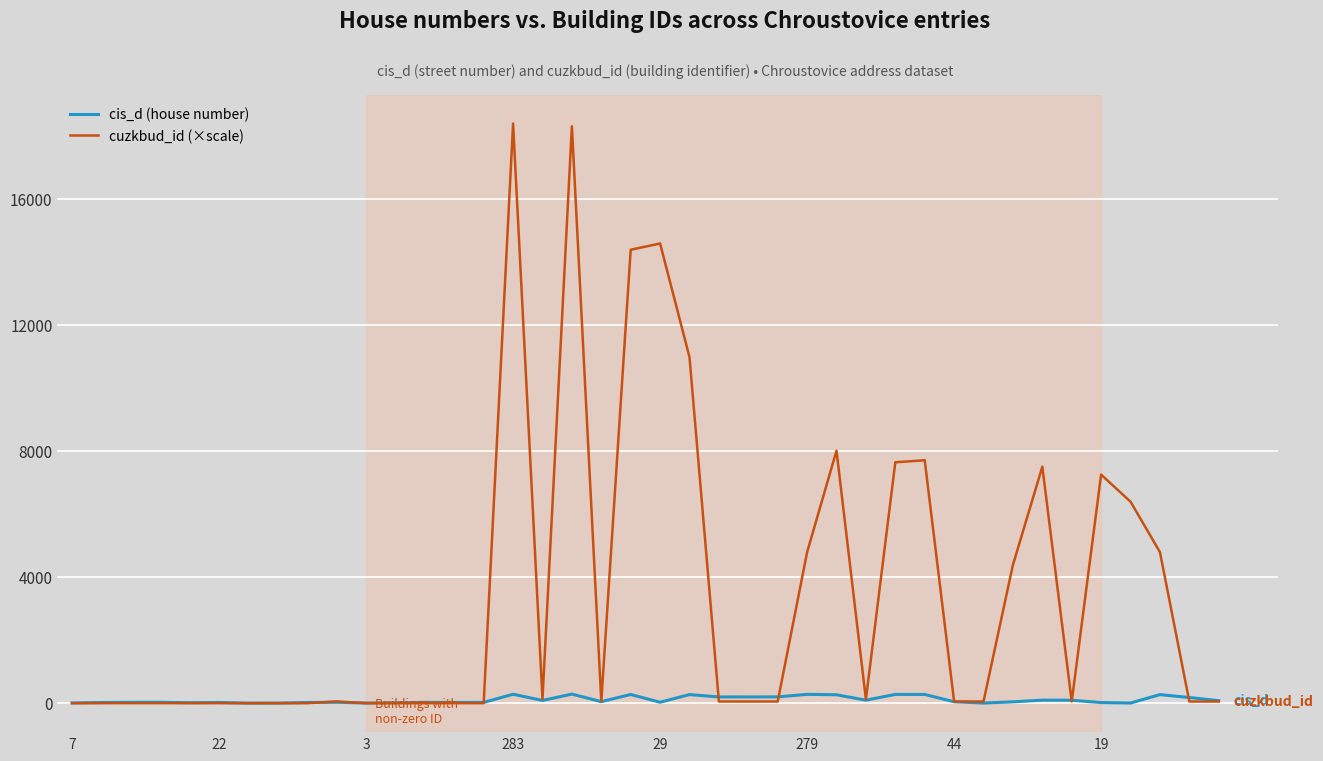

List the series in order of their overall mean, lowest first.

cis_d (house number), cuzkbud_id (×scale)